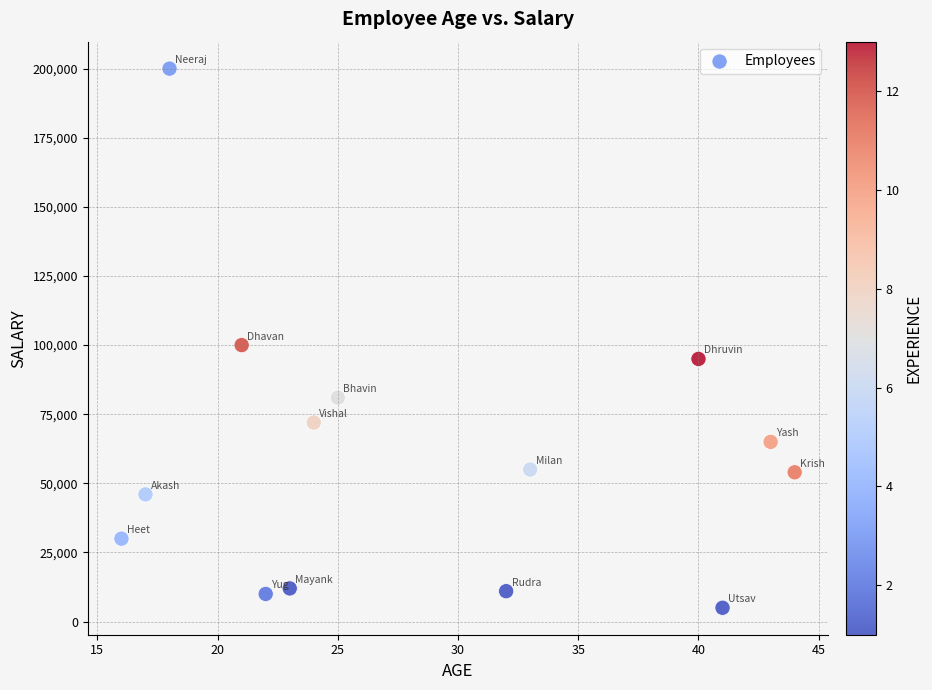

What Y value in the scatter plot is closest to 102500?

100000